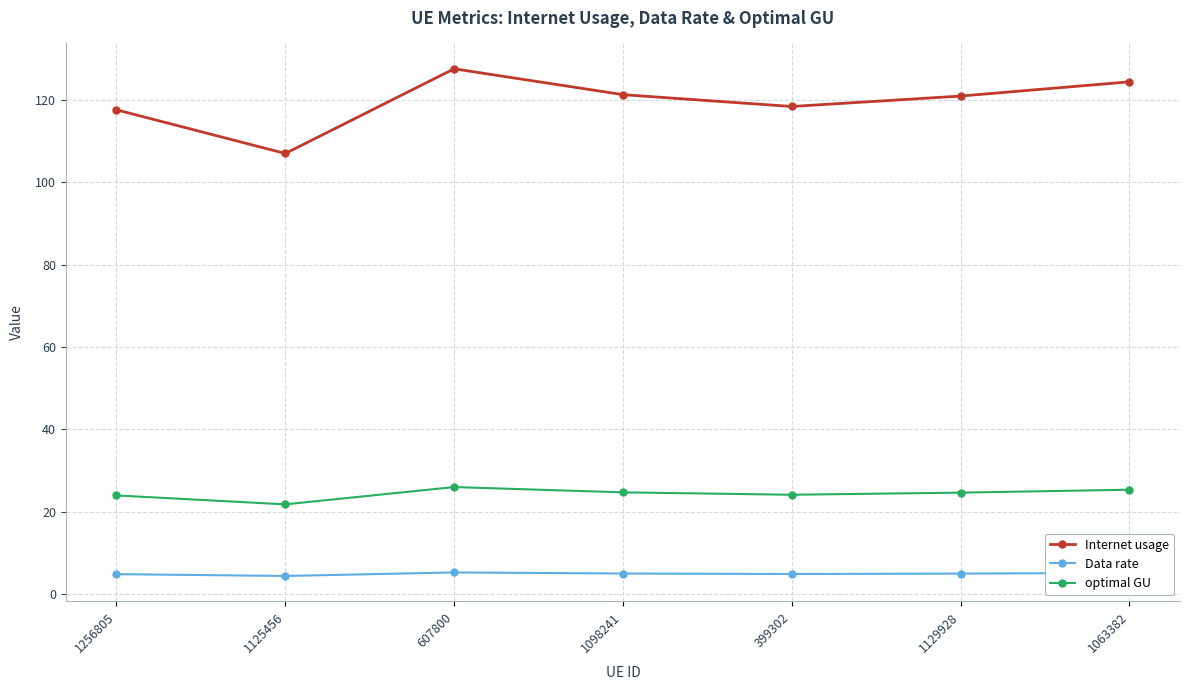

Is it true that optimal GU equals 38.7 at 1063382?

False